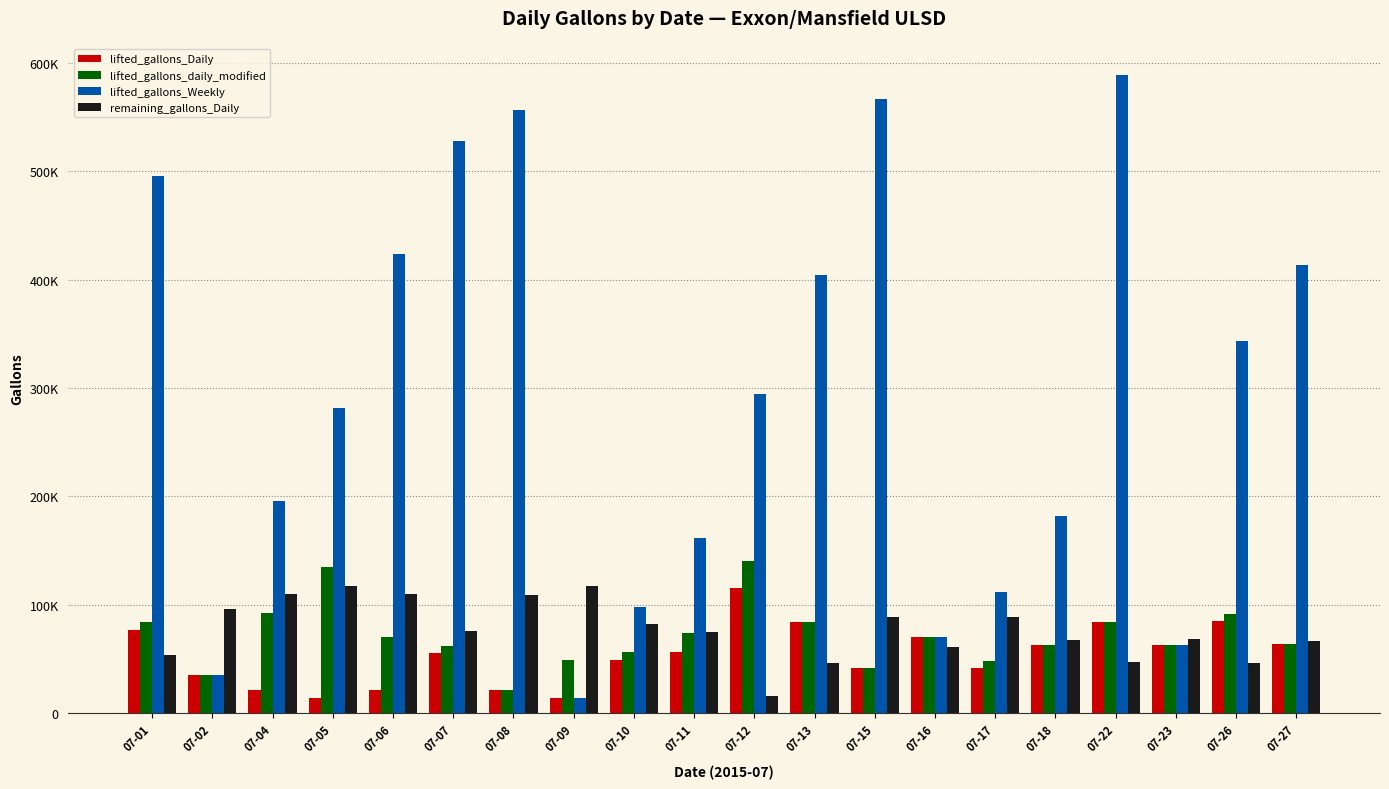

What is the value of the lifted_gallons_Weekly bar at the 7th from the left?

556331